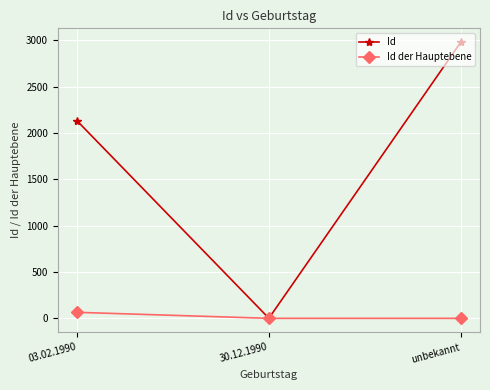

Where is Id nearest to the value 1491?

03.02.1990